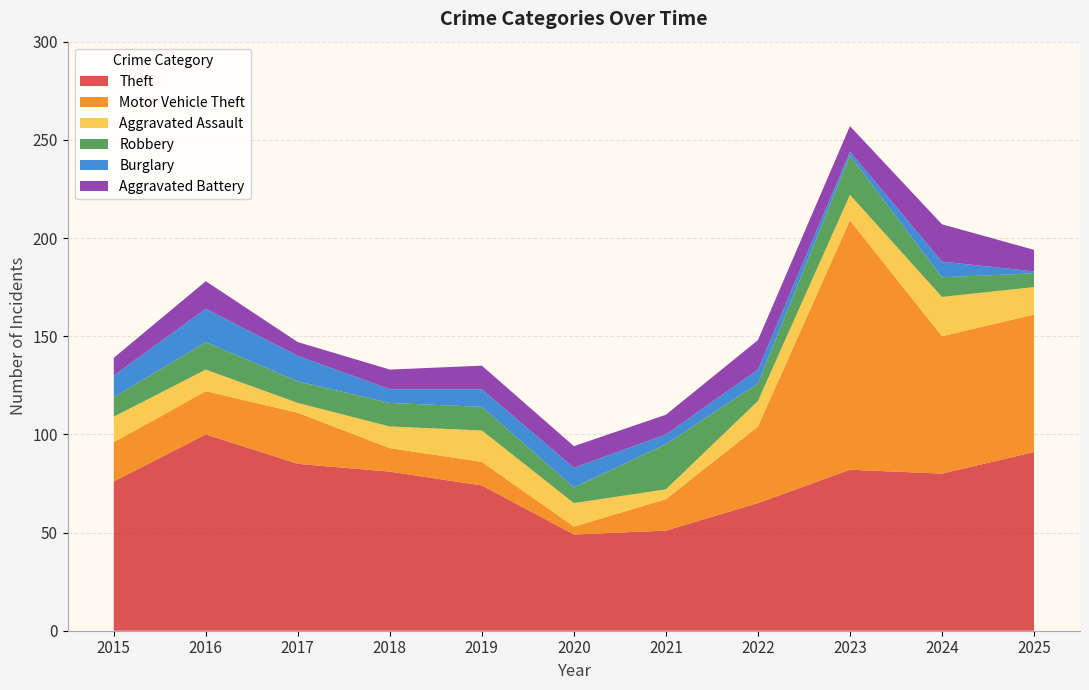

Reading right to left, list all the values displayed in this chart.

Theft: 2025=91	2024=80	2023=82	2022=65	2021=51	2020=49	2019=74	2018=81	2017=85	2016=100	2015=76
Motor Vehicle Theft: 2025=70	2024=70	2023=127	2022=39	2021=16	2020=4	2019=12	2018=12	2017=26	2016=22	2015=20
Aggravated Assault: 2025=14	2024=20	2023=13	2022=13	2021=5	2020=12	2019=16	2018=11	2017=5	2016=11	2015=13
Robbery: 2025=7	2024=10	2023=20	2022=9	2021=23	2020=8	2019=12	2018=12	2017=11	2016=14	2015=10
Burglary: 2025=1	2024=8	2023=2	2022=7	2021=5	2020=10	2019=9	2018=7	2017=13	2016=17	2015=11
Aggravated Battery: 2025=11	2024=19	2023=13	2022=15	2021=10	2020=11	2019=12	2018=10	2017=7	2016=14	2015=9